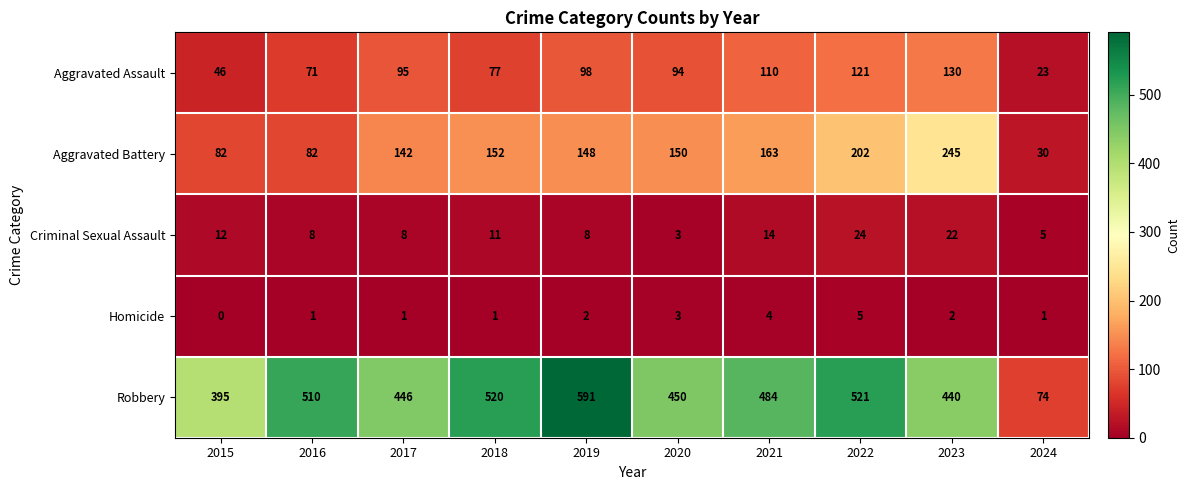

Is it true that Aggravated Battery equals 277 at 2021?

False